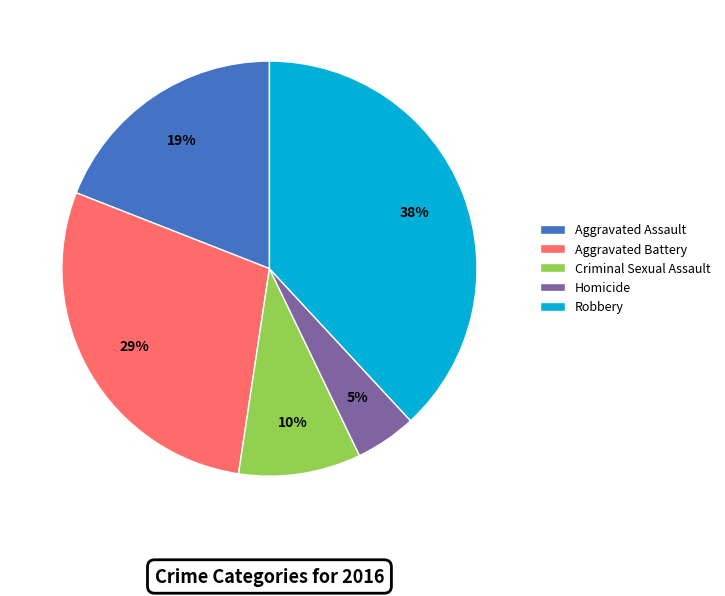

Is it true that Homicide is 5% of the pie?

True